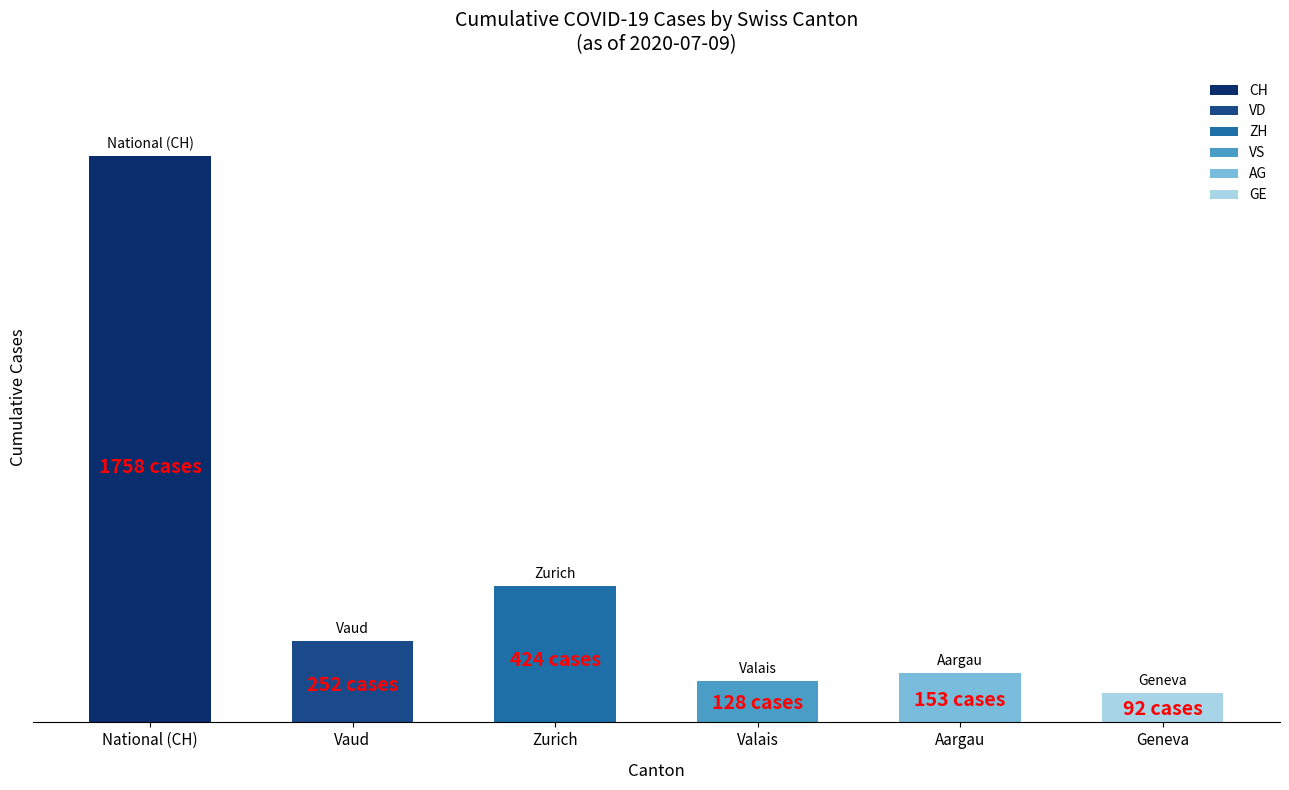

What are all the series names shown in the legend?

CH, VD, ZH, VS, AG, GE